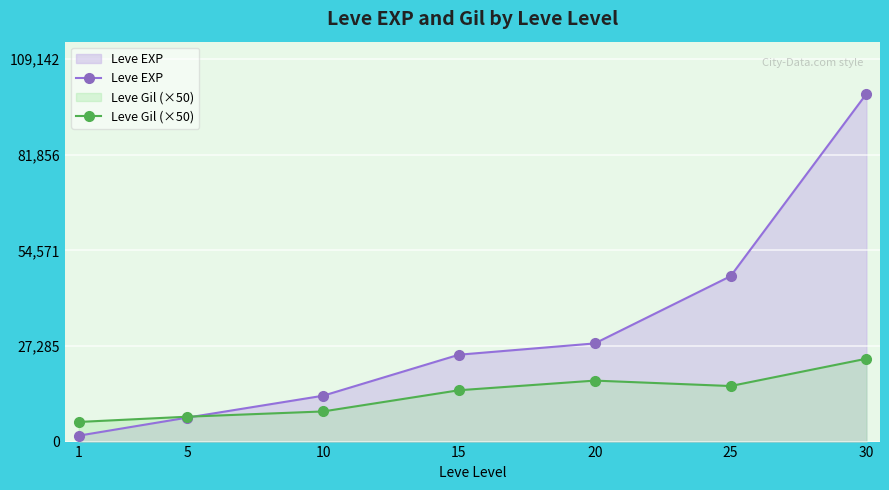

At 25, list the series in order from smallest to largest.

Leve Gil (×50), Leve EXP